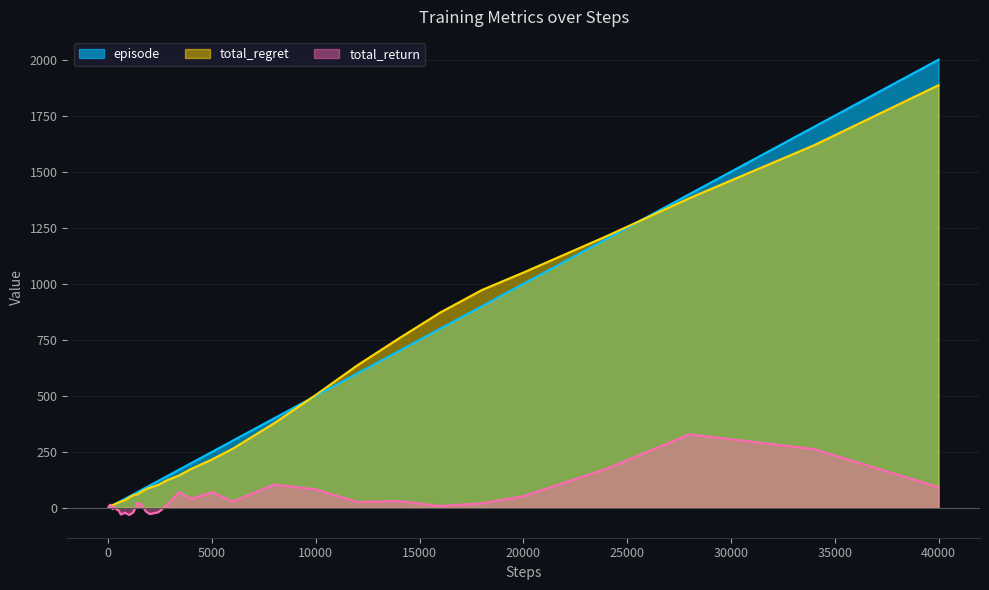

The value of total_return at 40000 is 92. True or false?

True